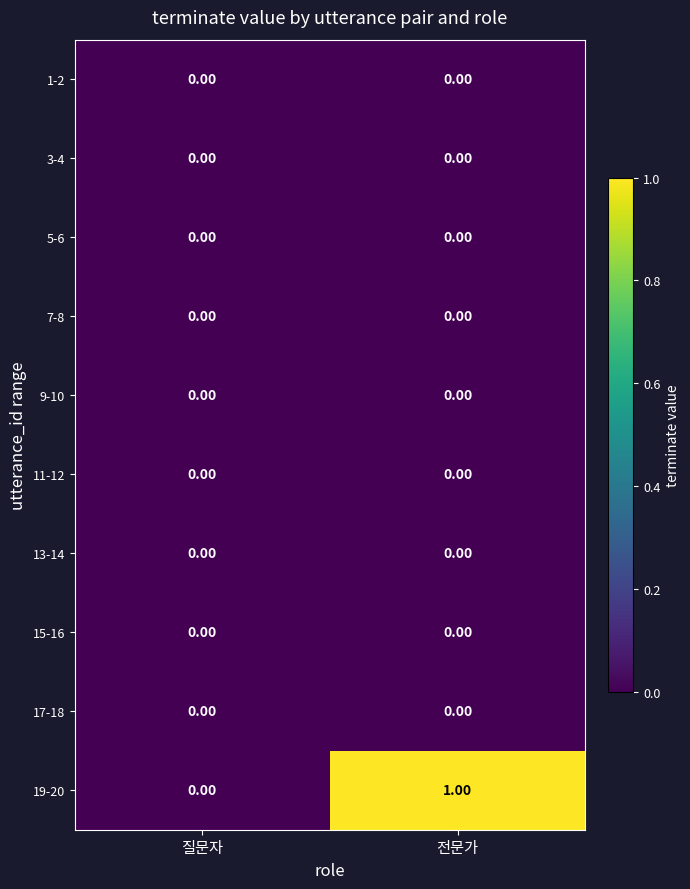

Which series has the widest spread of values?

19-20